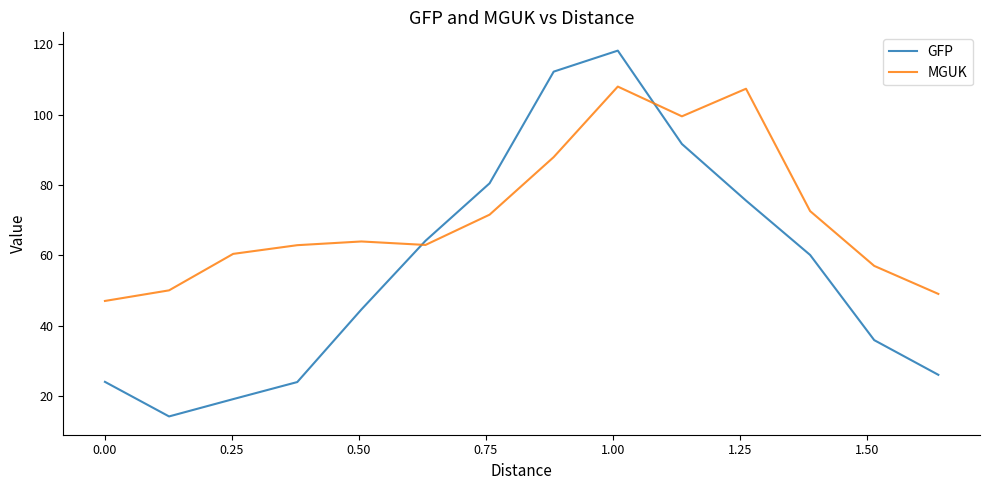

What is the difference between the maximum and minimum values in the GFP series?

104.0